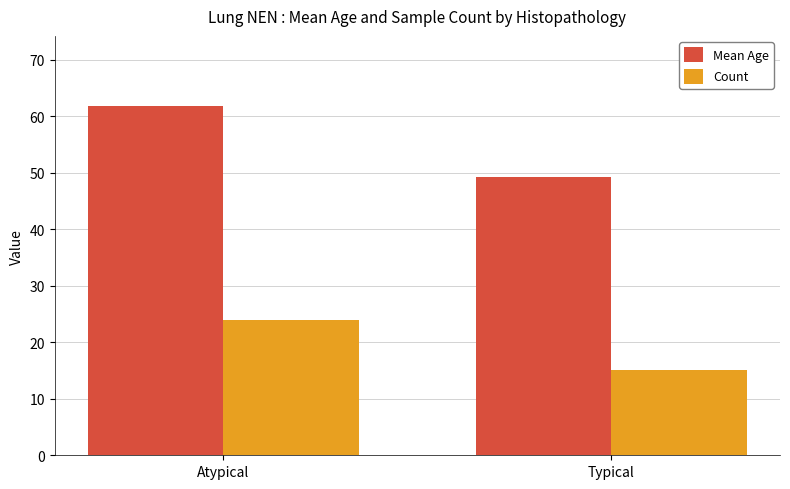

True or false: Mean Age has a value of 61.8 at Atypical.

True